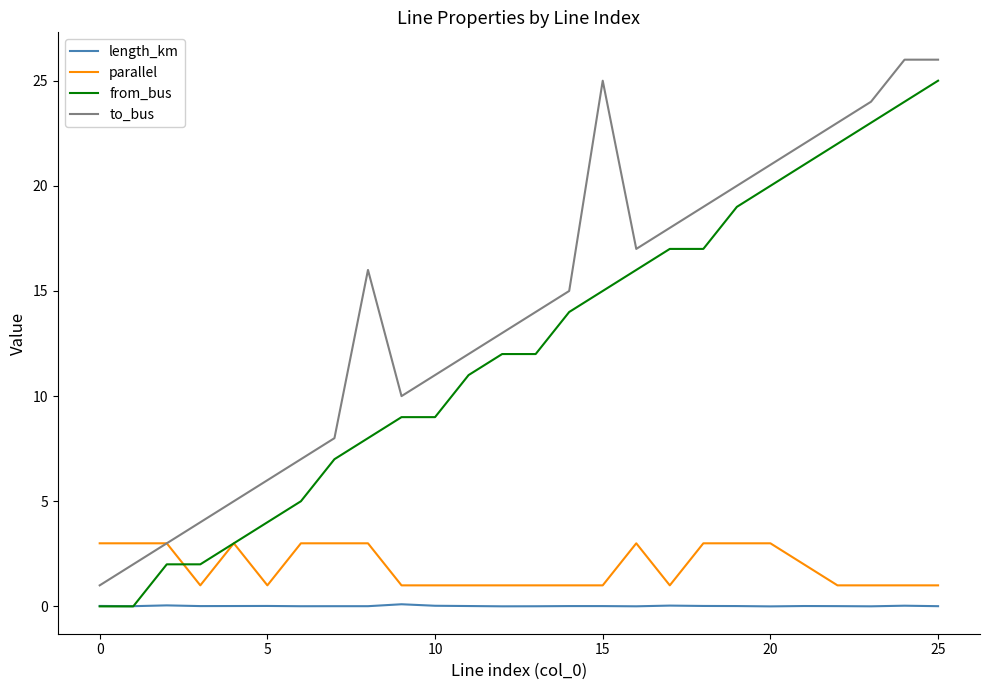

Which series has the largest total across all categories?

to_bus